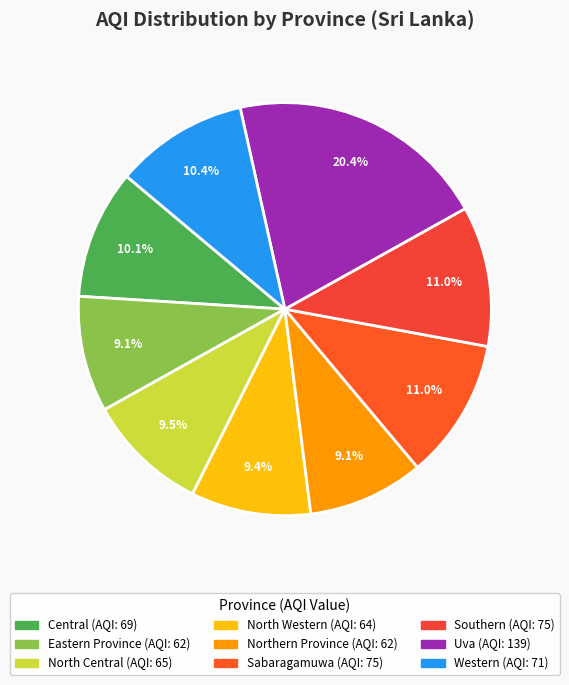

What percentage do Central and Sabaragamuwa together represent?

21.1%